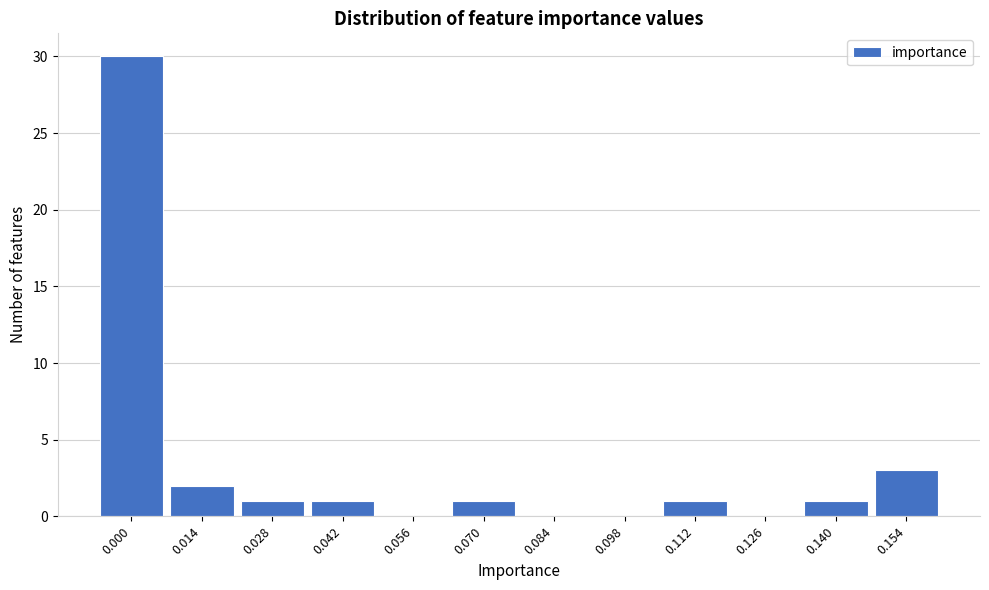

Reading left to right, transcribe all the data shown in this chart.

0.000=30	0.014=2	0.028=1	0.042=1	0.056=0	0.070=1	0.084=0	0.098=0	0.112=1	0.126=0	0.140=1	0.154=3